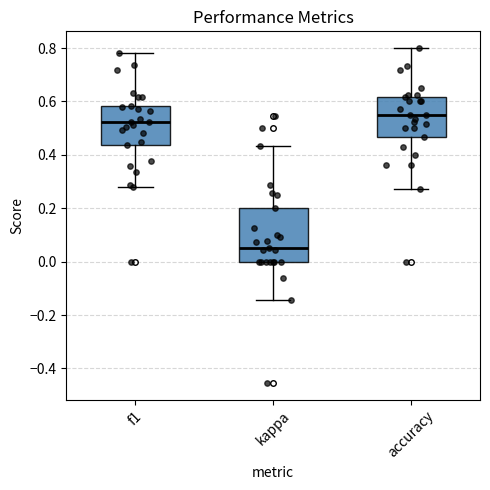

Reading left to right, transcribe this box plot: for each box, give where its median line is, the range the box spans, and where its two whiskers end, as read against the y-axis. The values are not printed on the chart, so give them approximately, as read against the axis.

f1: median 0.52, box 0.44 to 0.58, whiskers 0.28 to 0.78
kappa: median 0.06, box 0.00 to 0.20, whiskers -0.14 to 0.44
accuracy: median 0.56, box 0.46 to 0.62, whiskers 0.28 to 0.80